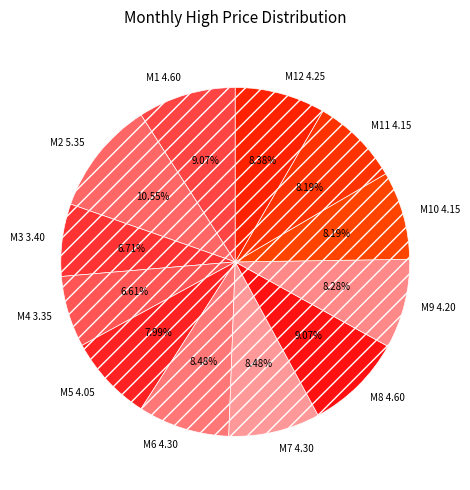

Count the number of slices in the pie.

12